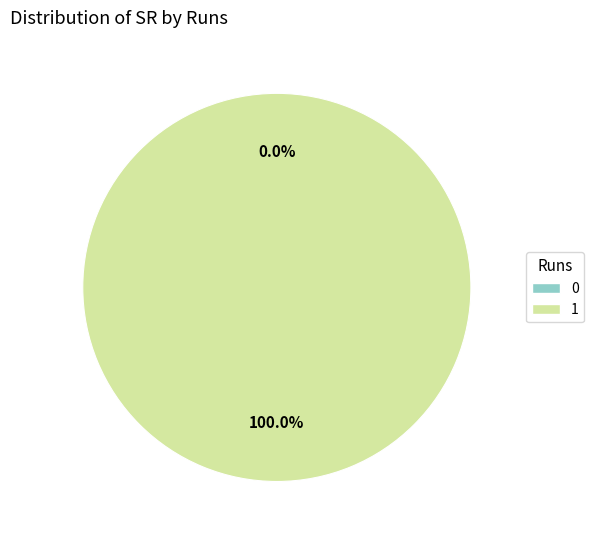

What percentage is the 1 slice, to the nearest percent?

100%